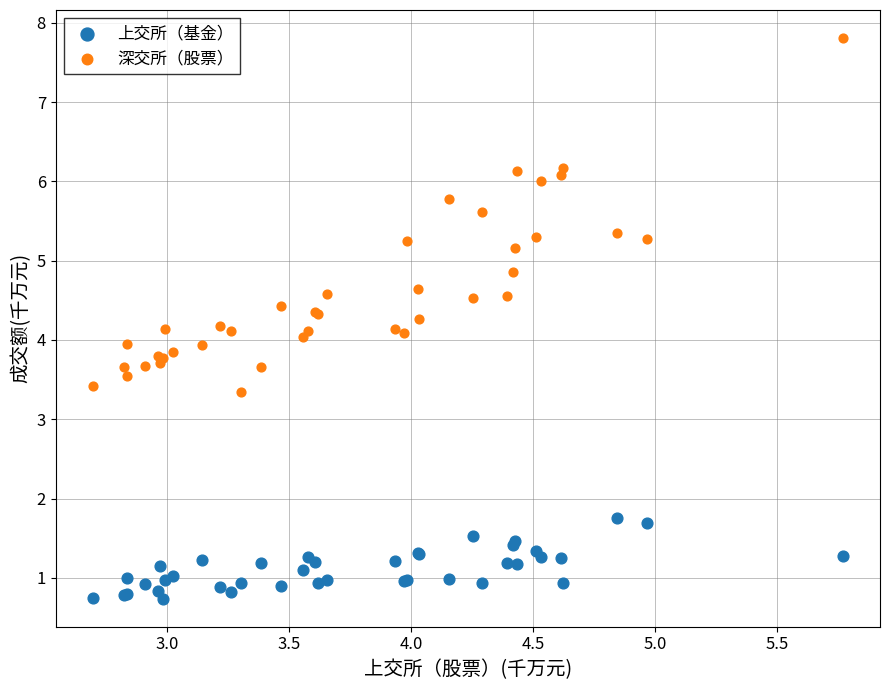

Which series reaches the maximum Y coordinate?

深交所（股票）